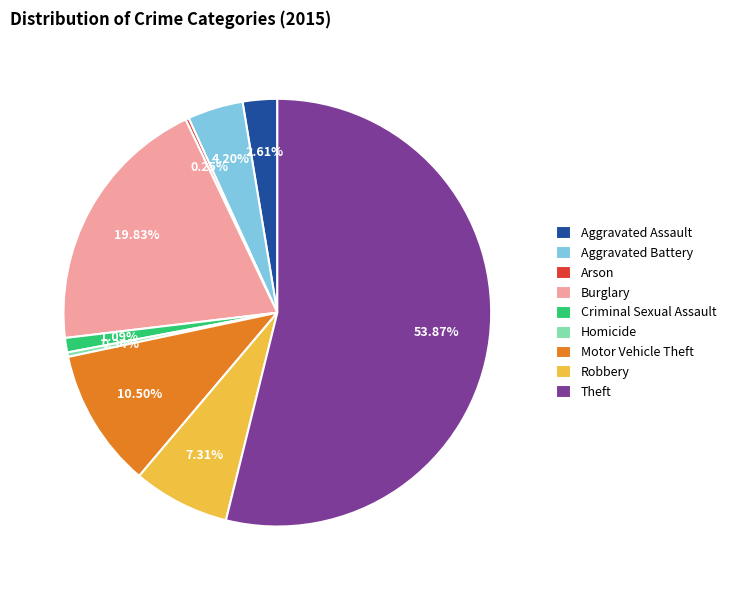

Which slice is the largest?

Theft